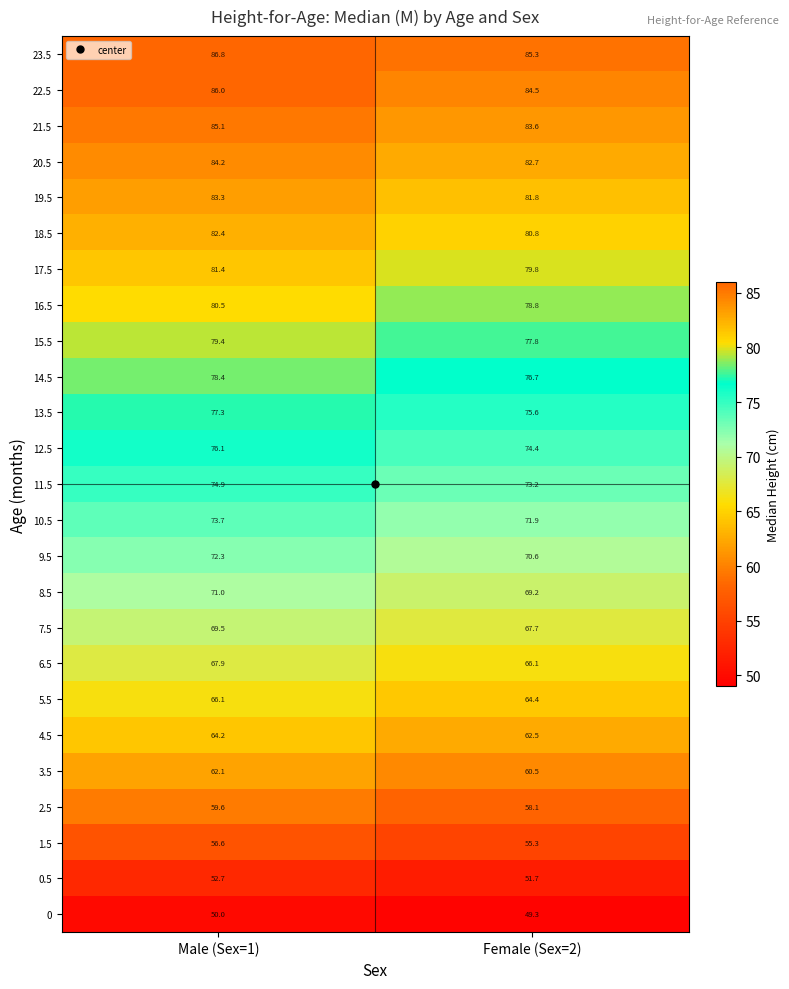

What is the maximum value shown in the chart?

86.8